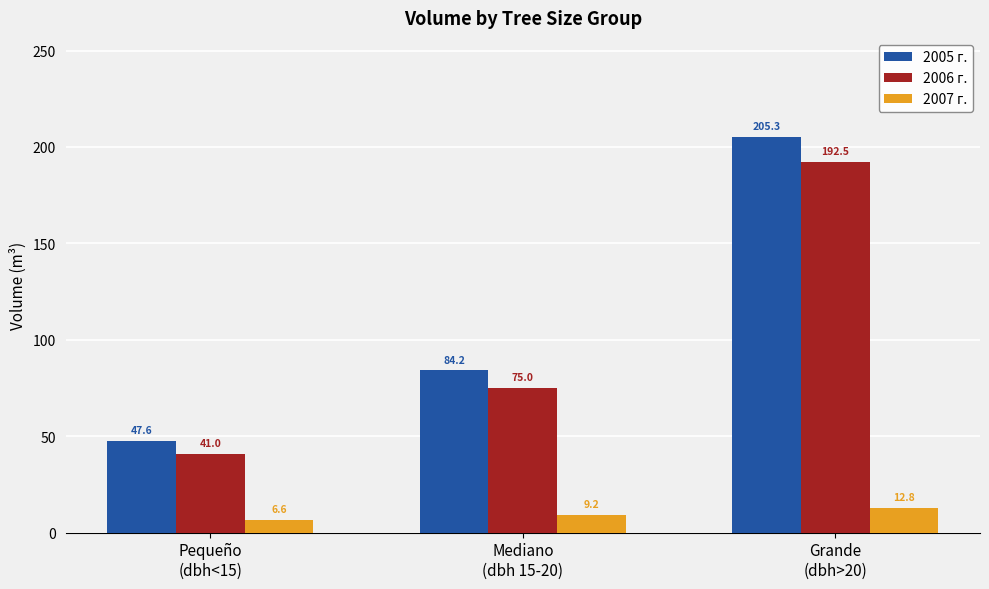

What is the label of the 3rd bar from the right?

Pequeño
(dbh<15)